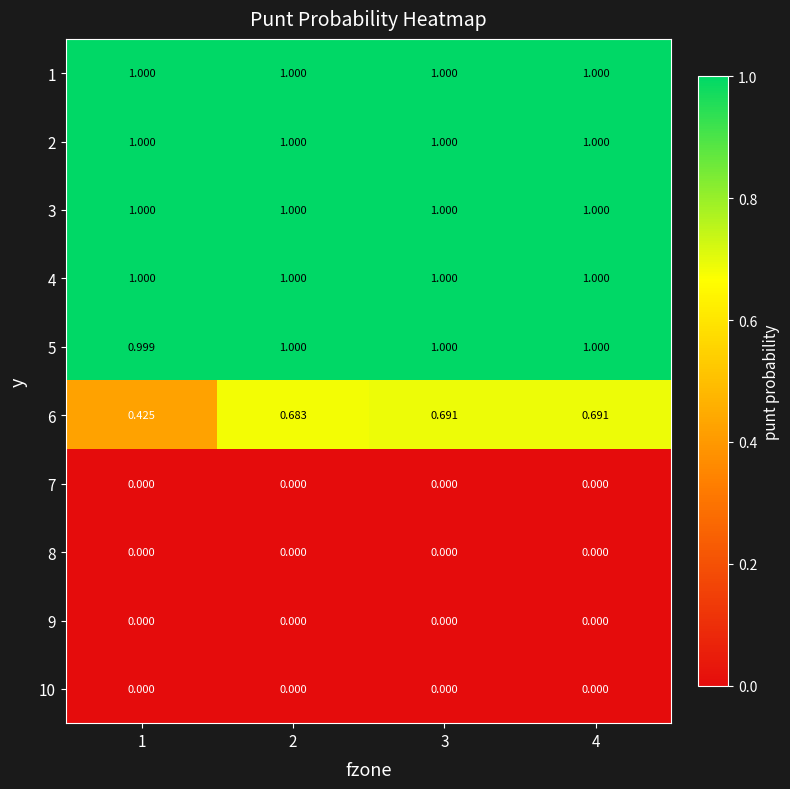

At which category is the sum across all series the highest?

3